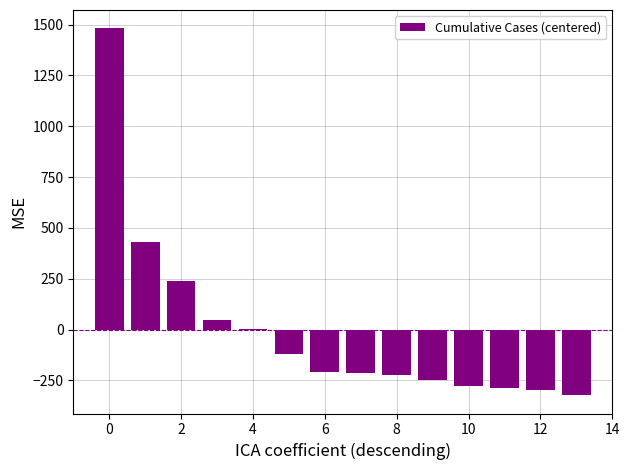

What is the maximum value shown in the chart?

1481.9